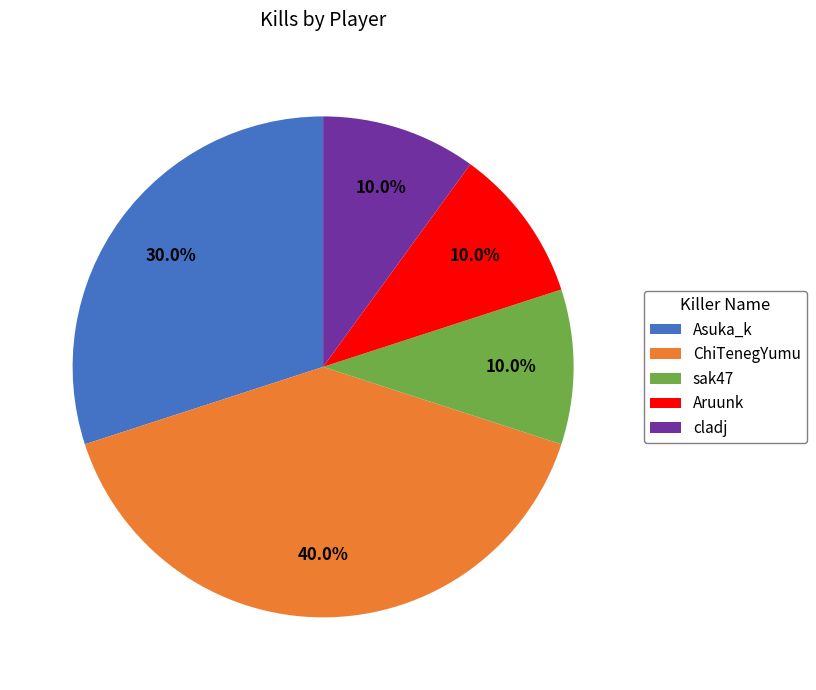

To the nearest percent, what percentage of the pie is ChiTenegYumu?

40%